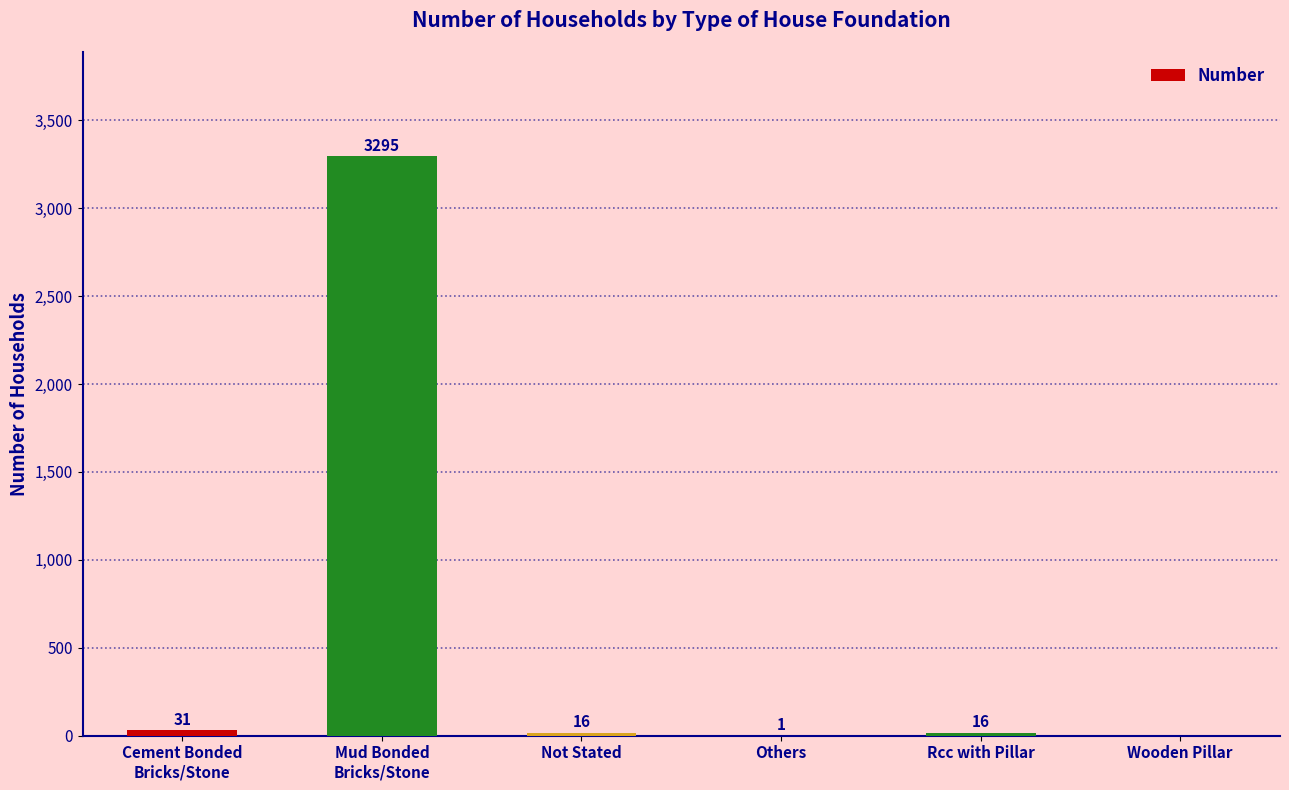

What is the average value?

560